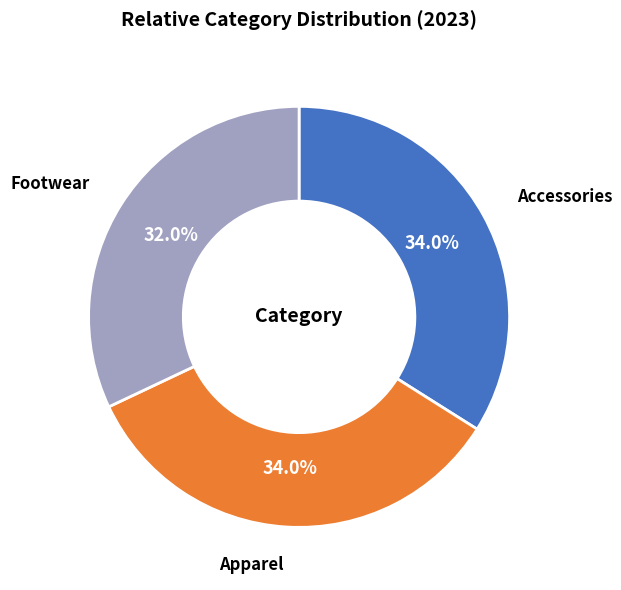

Is there a majority slice in this chart?

No